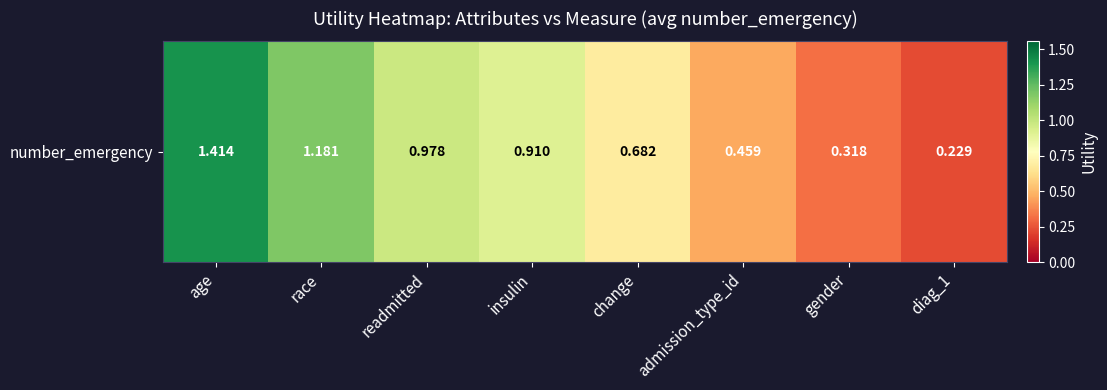

True or false: the data shows 0.2 at insulin.

False